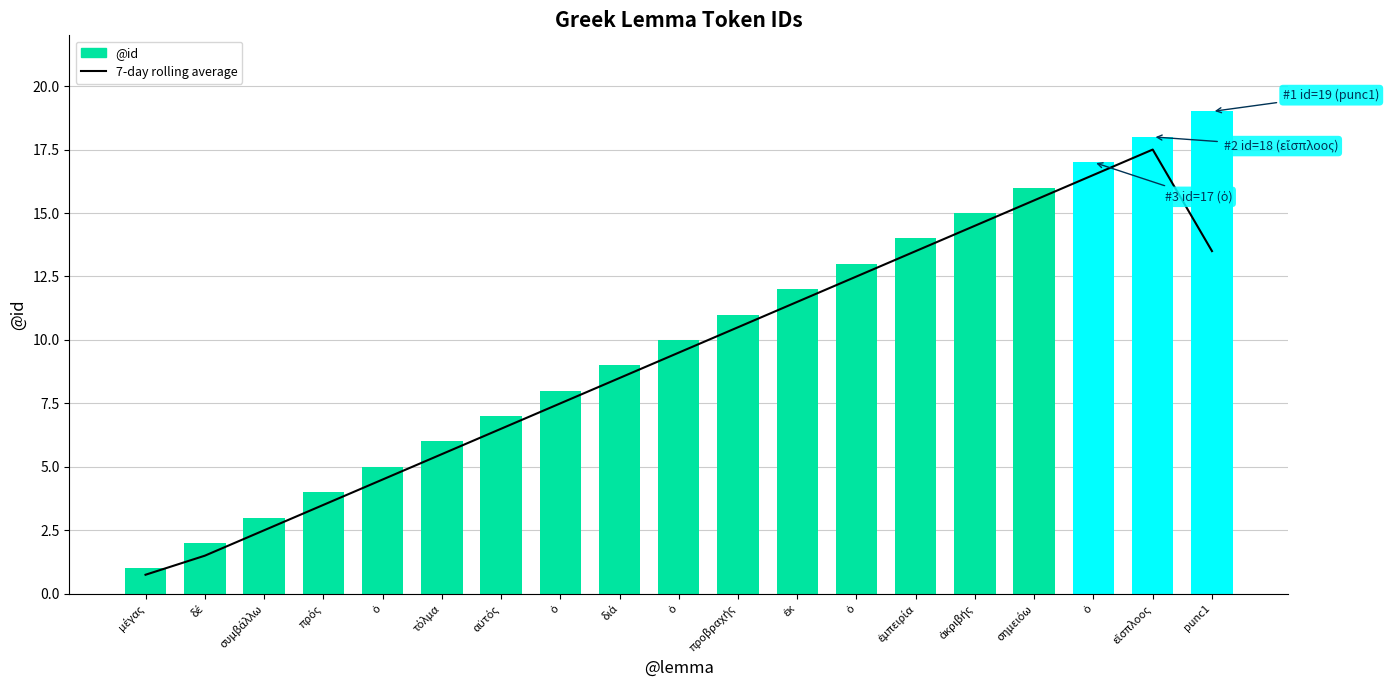

At how many categories does at least one series exceed 17?

2